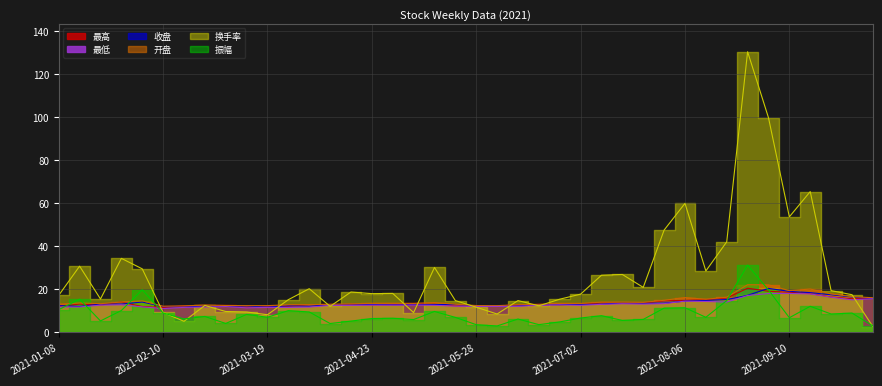

At 2021-03-12, list the series in order from smallest to largest.

振幅, 换手率, 最低, 收盘, 开盘, 最高